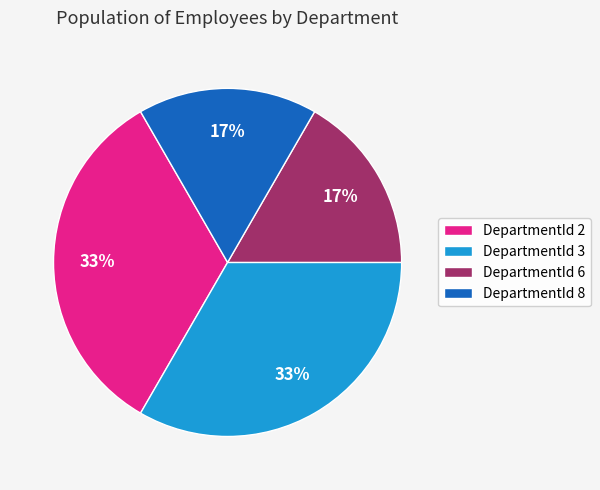

To the nearest percent, what is the average slice percentage?

25%